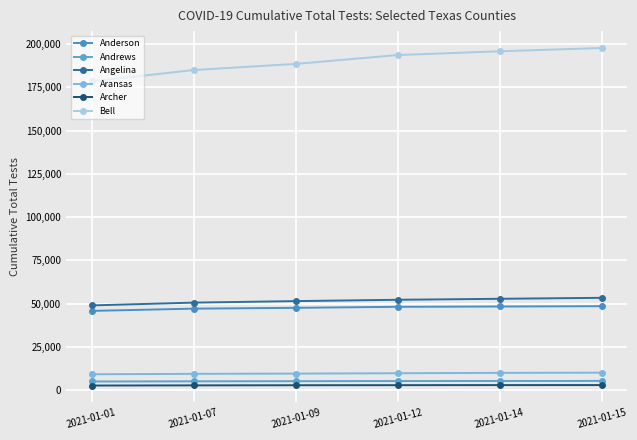

True or false: Aransas and Angelina intersect in this chart.

False